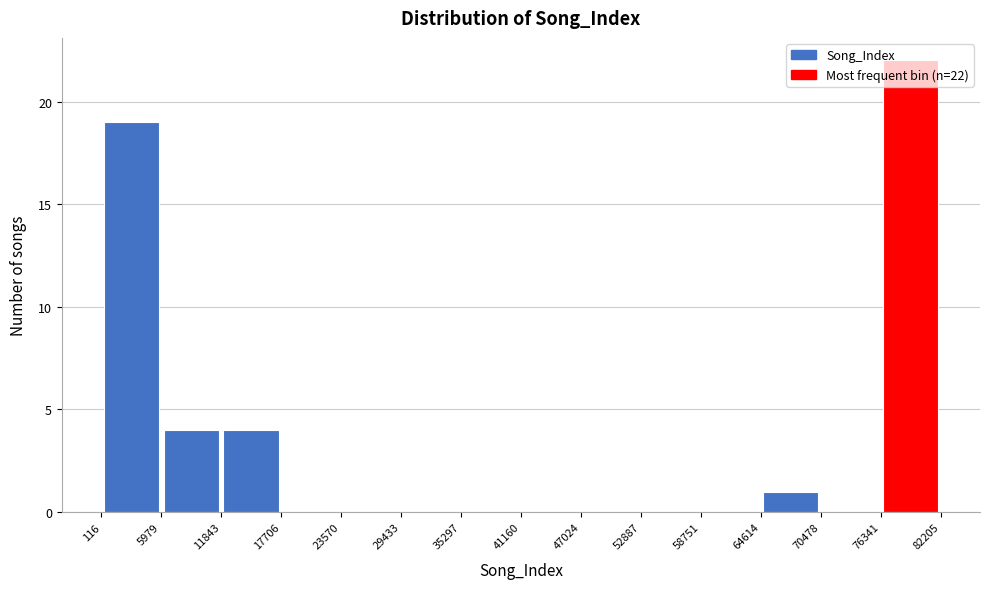

Which range on the x-axis has the tallest bar?

76341 to 82205